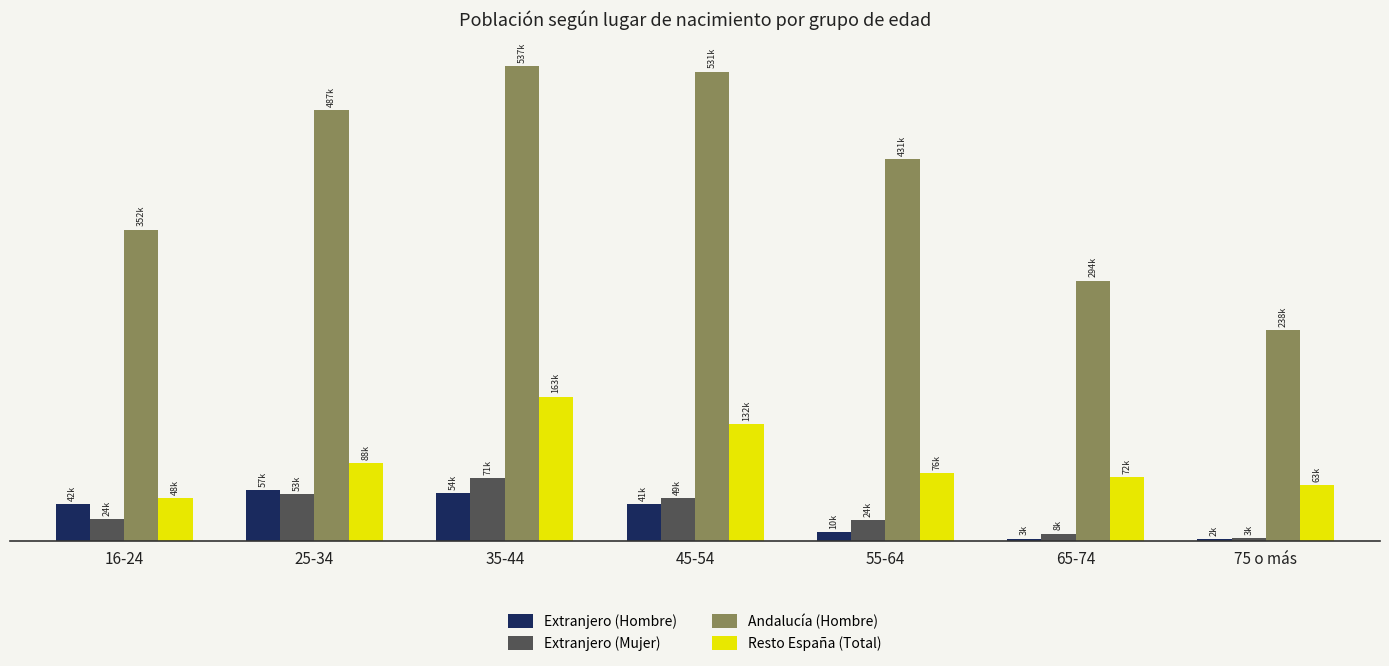

Are the bars horizontal?

No